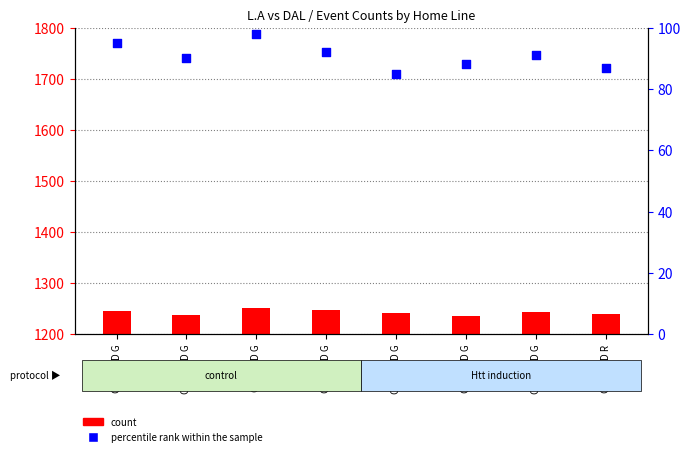

Which has a higher value, C L R D D G or C C L D D G?

C C L D D G